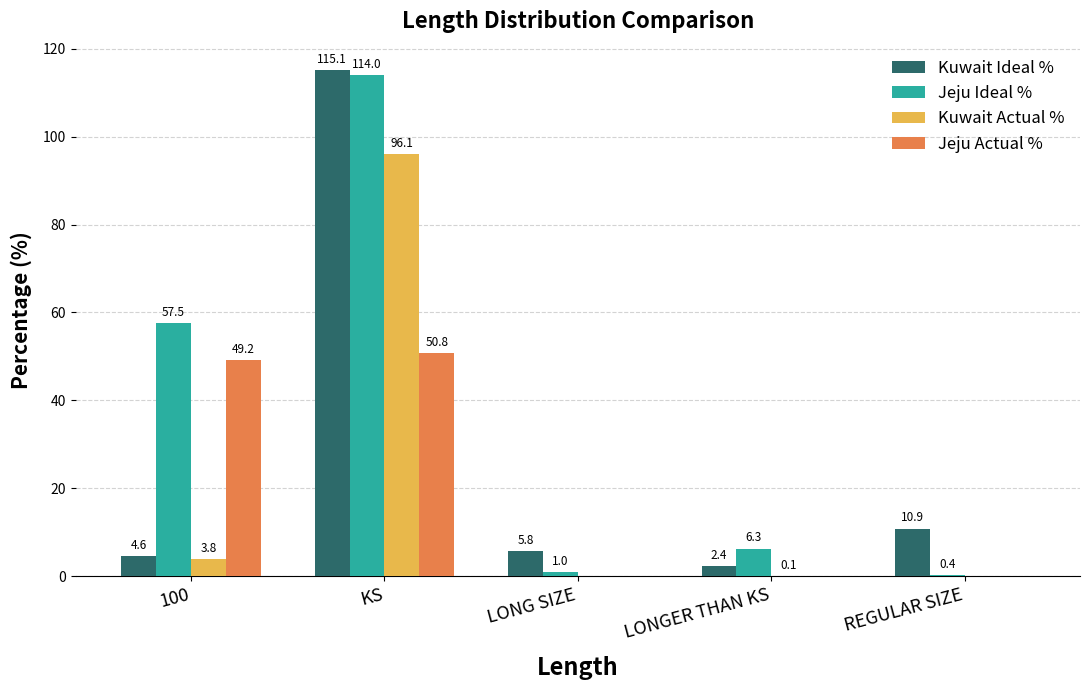

Is the value of Kuwait Ideal % at KS greater than the value of Kuwait Actual % at REGULAR SIZE?

Yes